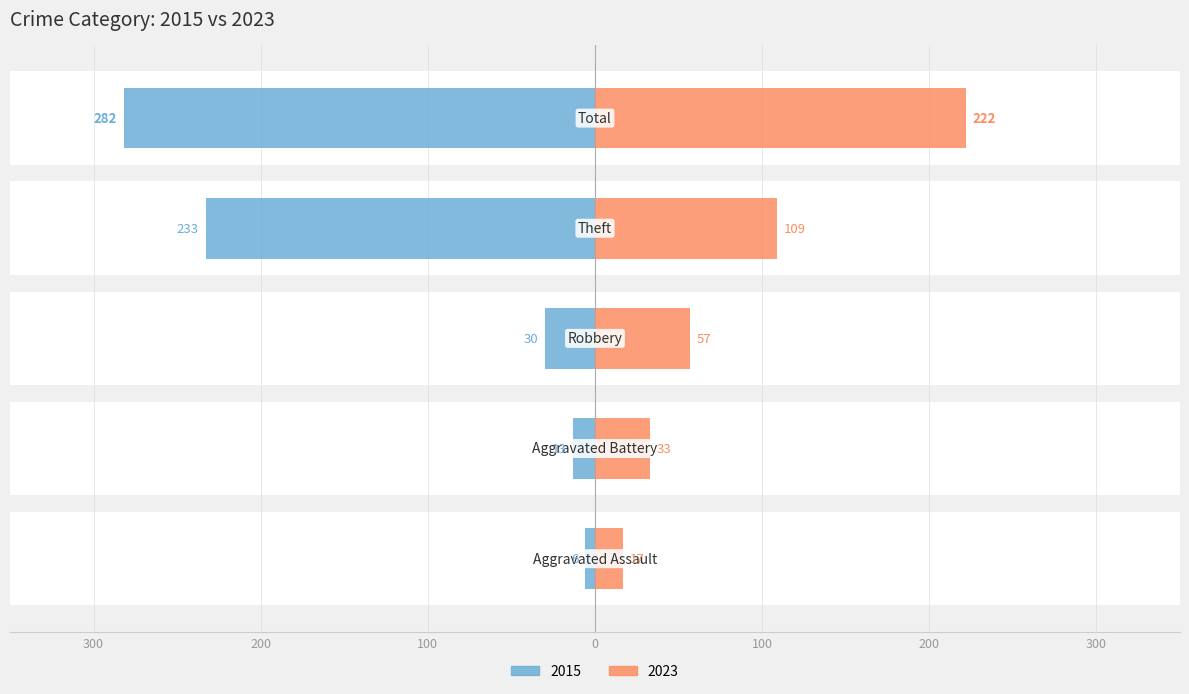

Does the chart contain stacked bars?

No